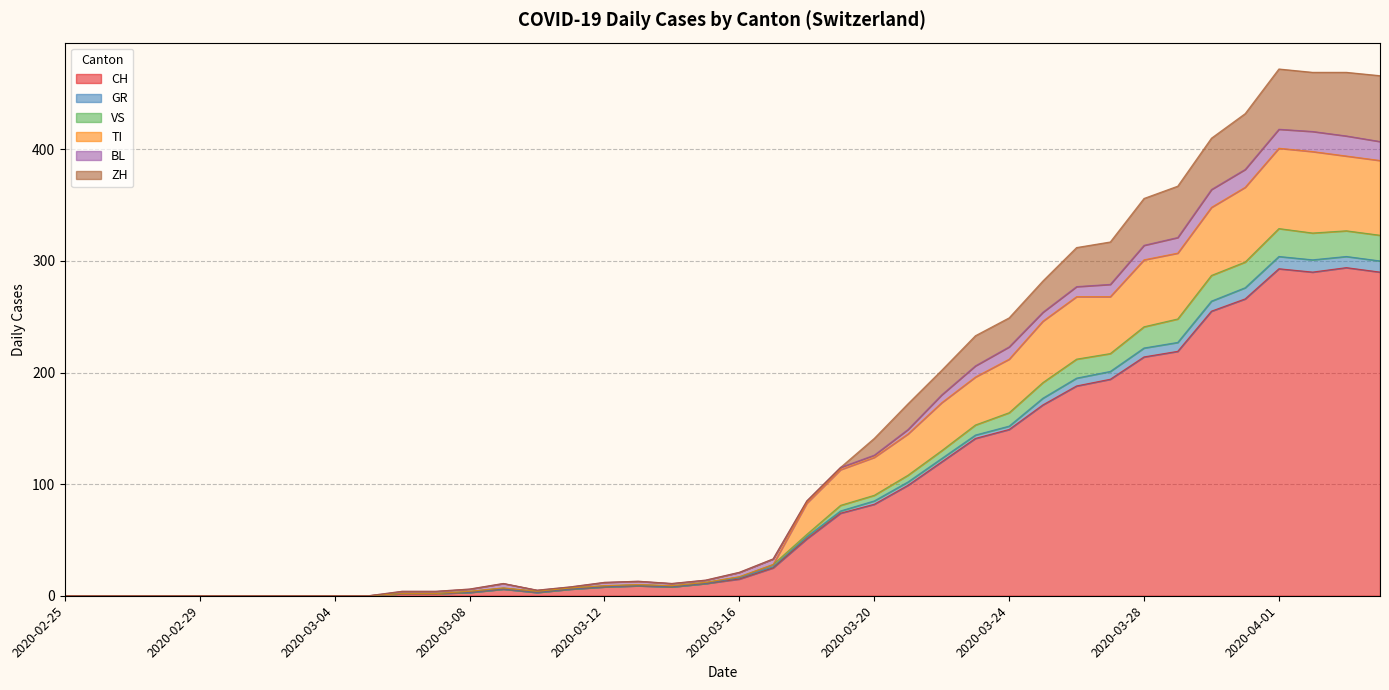

How many lines are shown in the chart?

6